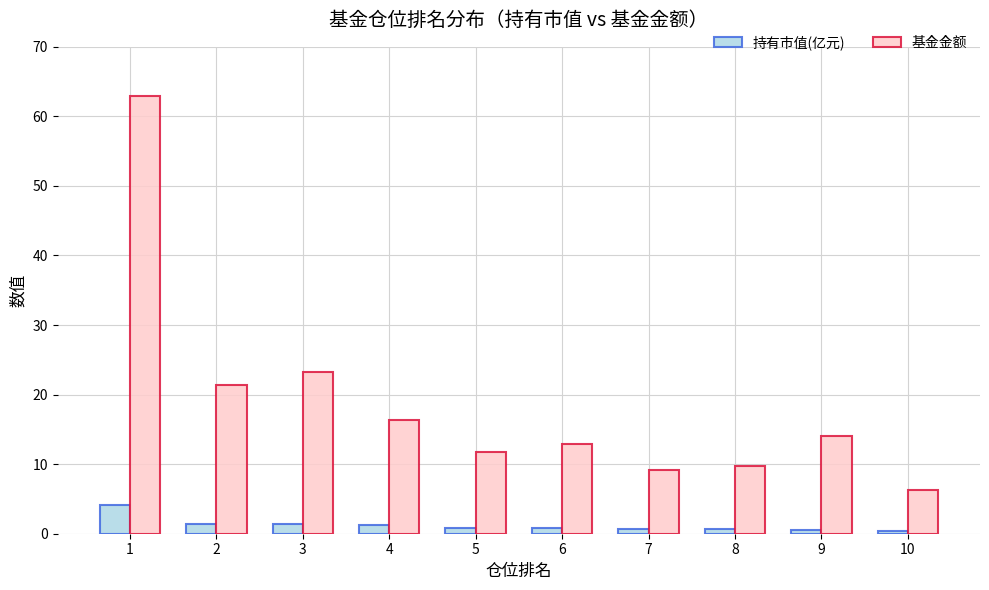

The value of 基金金额 at 2 is 35.3. True or false?

False